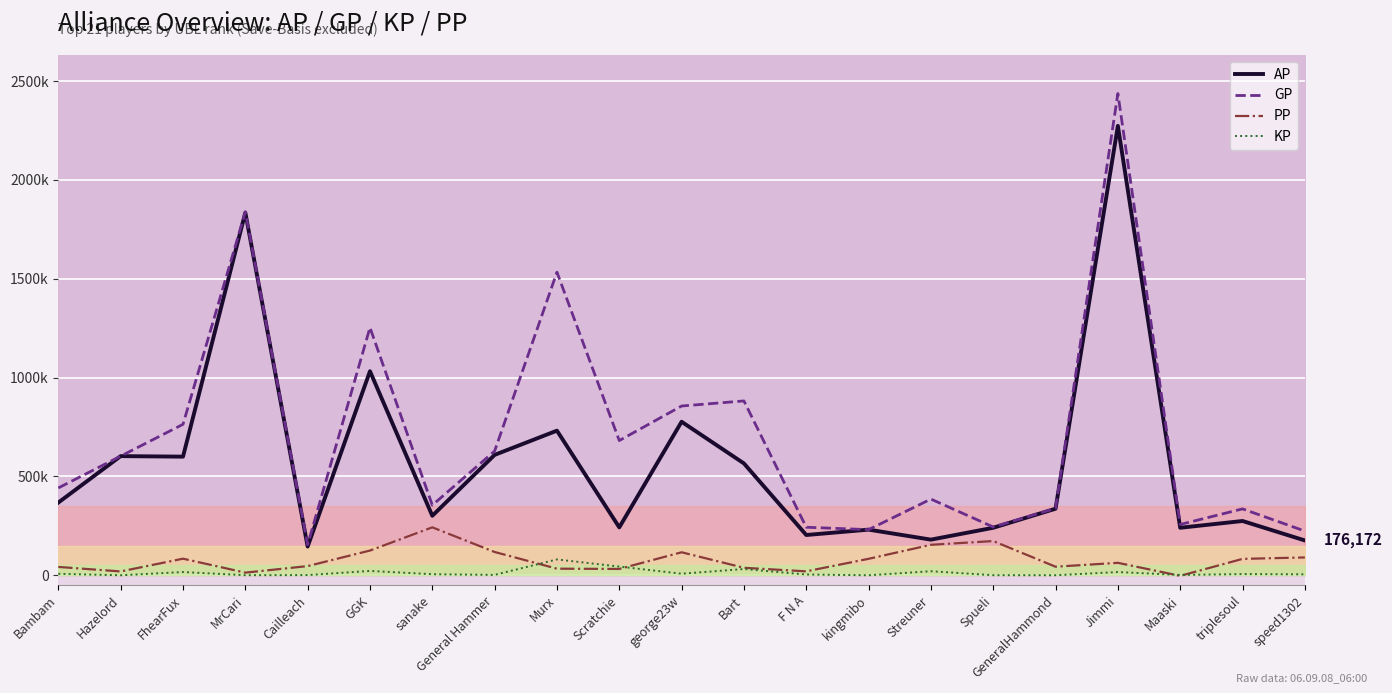

Is it true that AP equals 274569.0 at triplesoul?

True